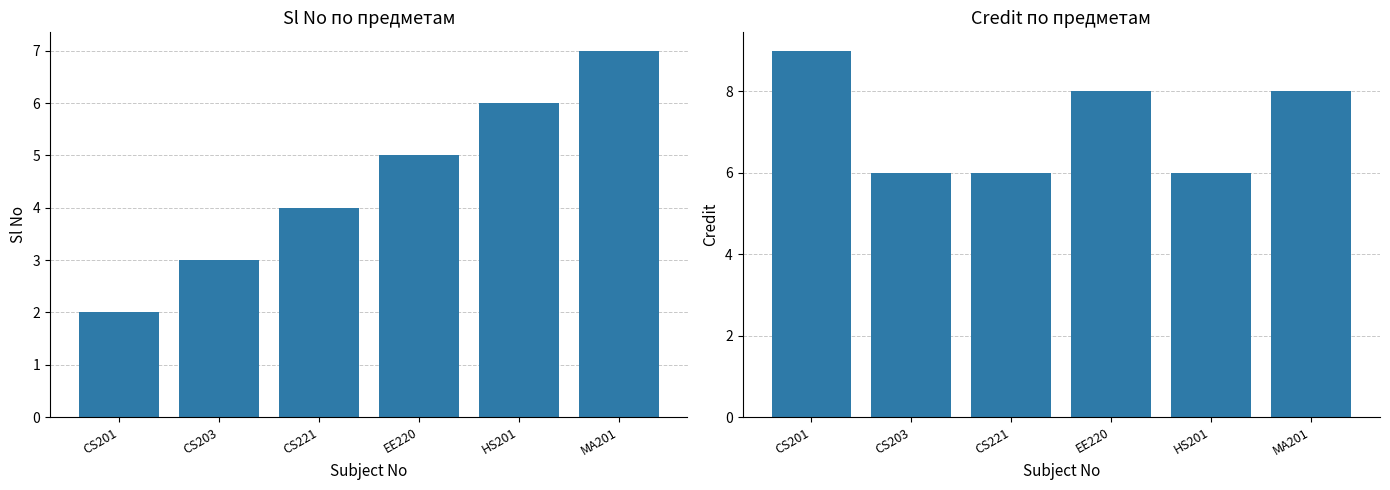

Reading left to right, what are all the values shown in this chart?

Sl No: CS201=2	CS203=3	CS221=4	EE220=5	HS201=6	MA201=7
Credit: CS201=9	CS203=6	CS221=6	EE220=8	HS201=6	MA201=8